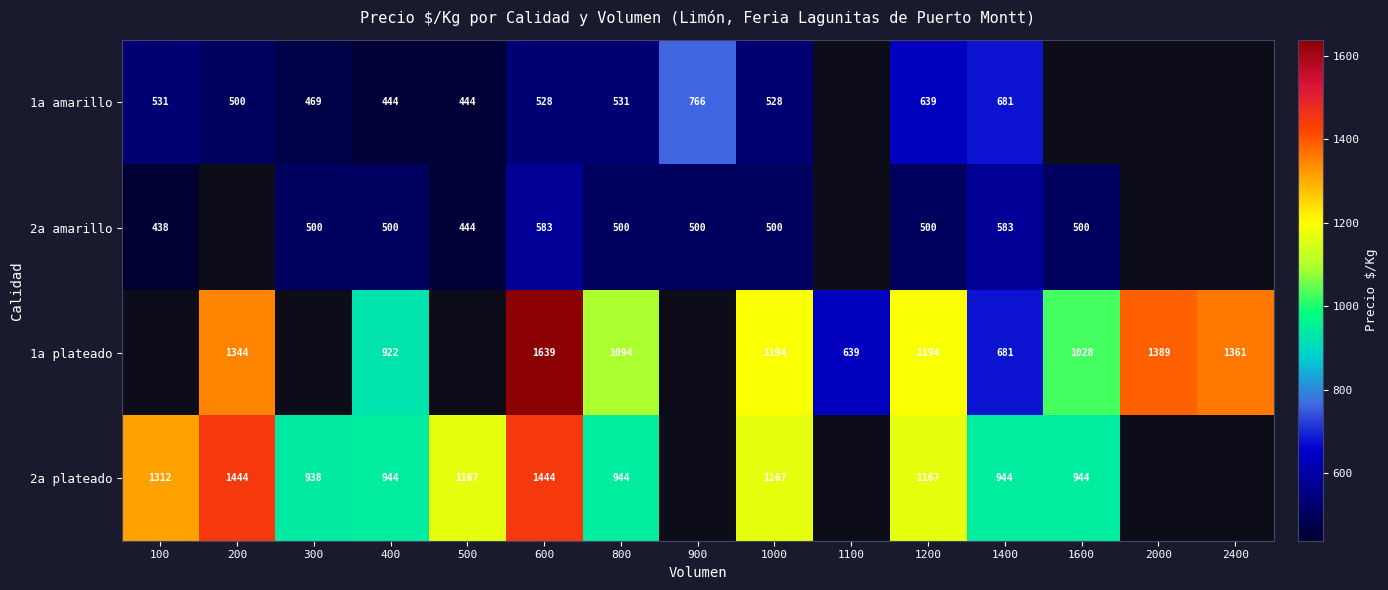

Is the value of 2a plateado at 200 greater than the value of 2a amarillo at 1000?

Yes